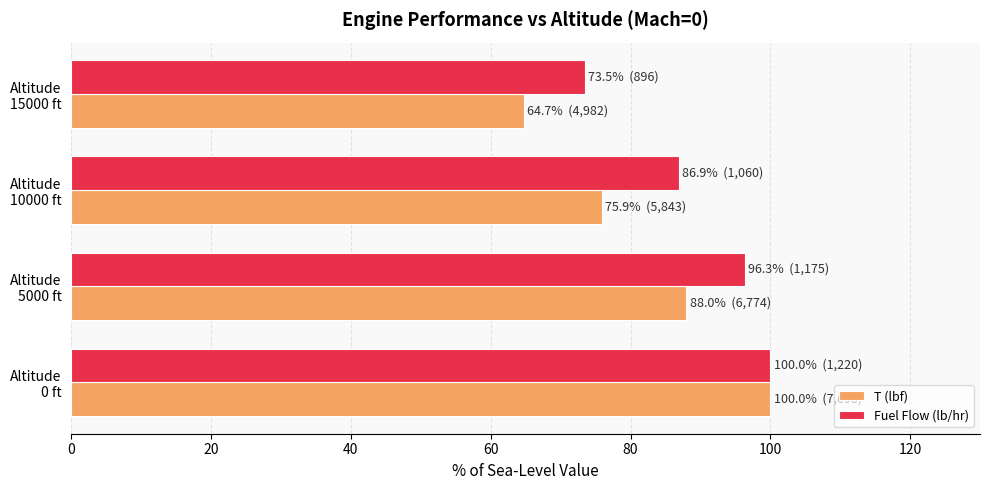

Where is Fuel Flow (lb/hr) nearest to the value 86?

Altitude
10000 ft